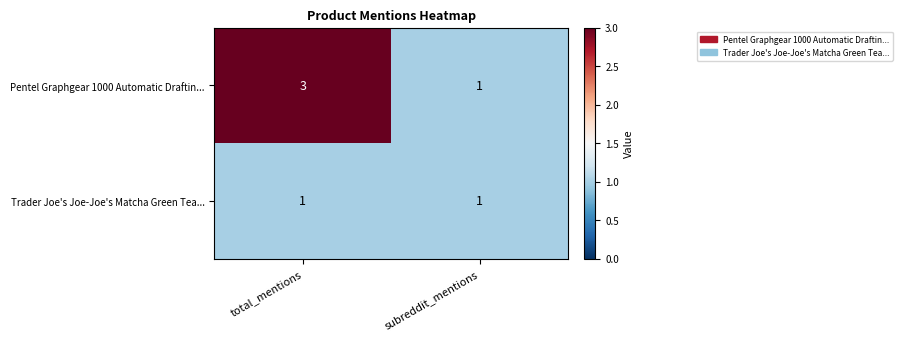

At which label does Pentel Graphgear 1000 Automatic Draftin... reach its peak?

total_mentions